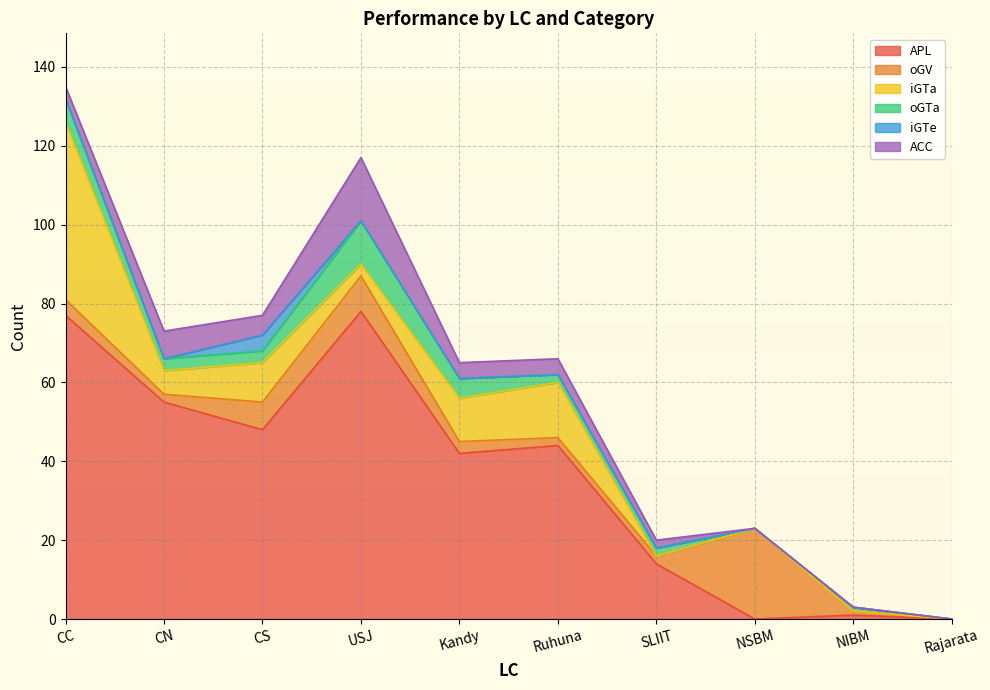

What is the label of the 9th point from the right?

CN